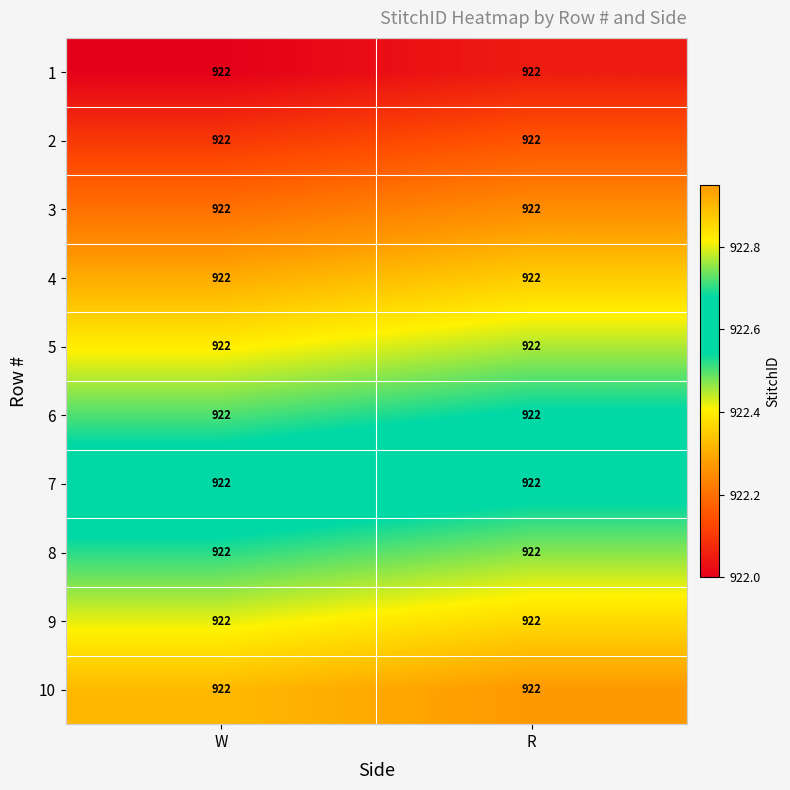

What is the sum of the 2 values at W and R?

1844.2